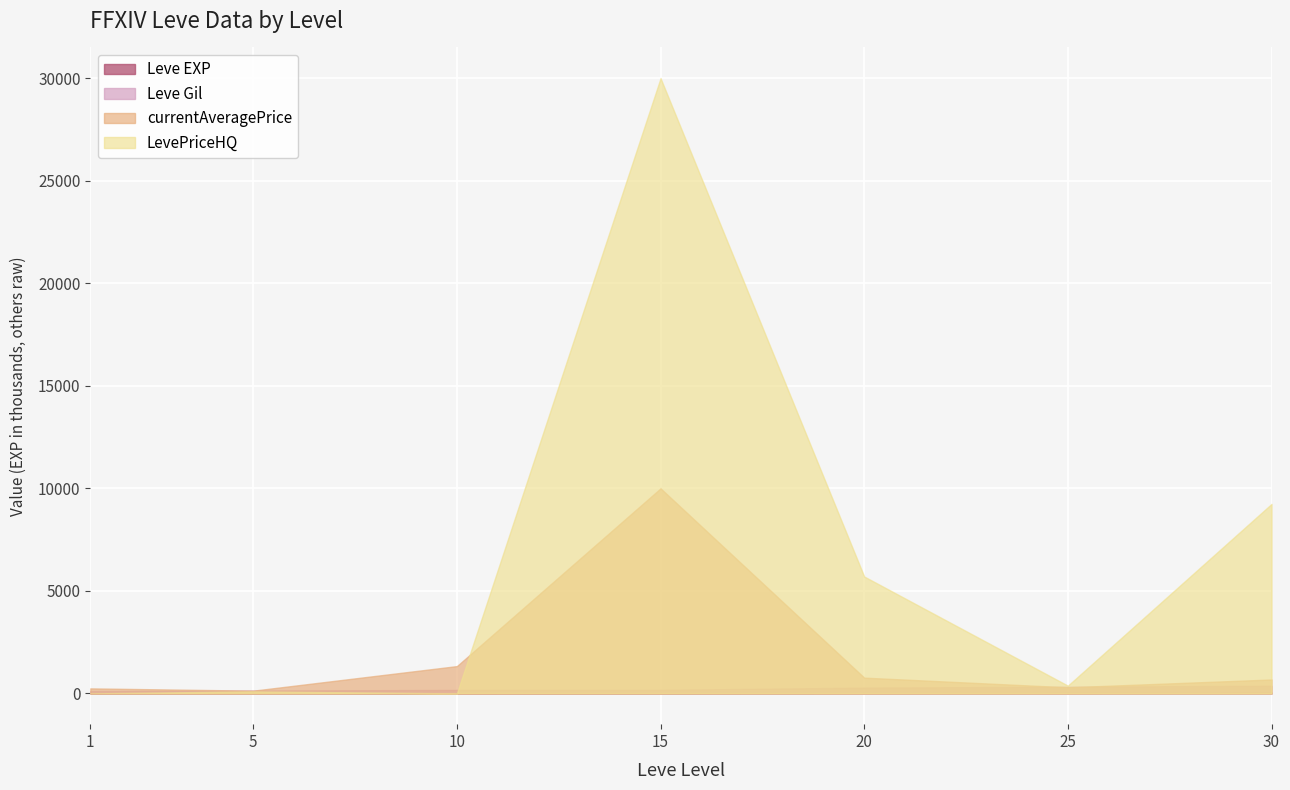

What is the value of the Leve EXP point at the 1st from the left?

0.8